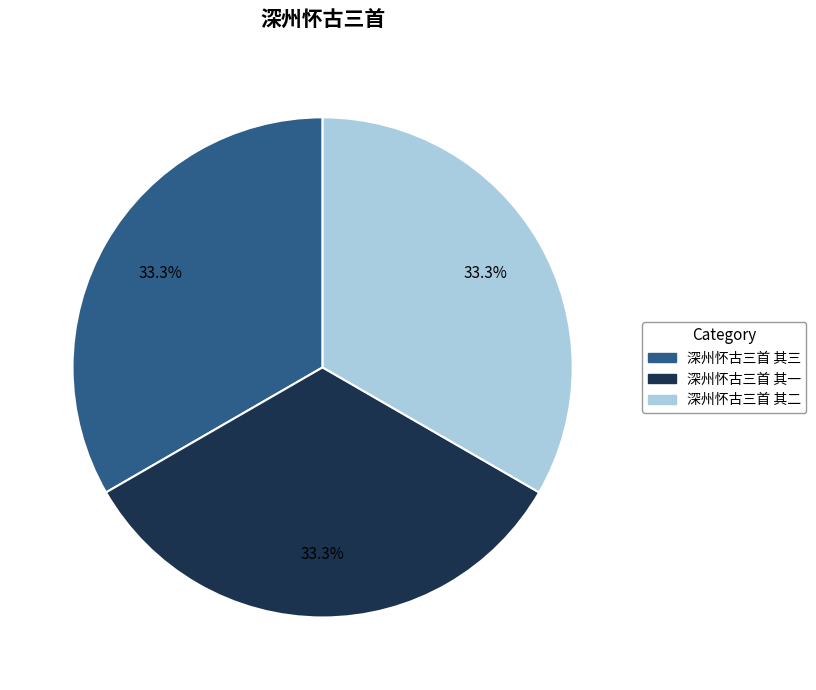

Does any single category account for the majority?

No